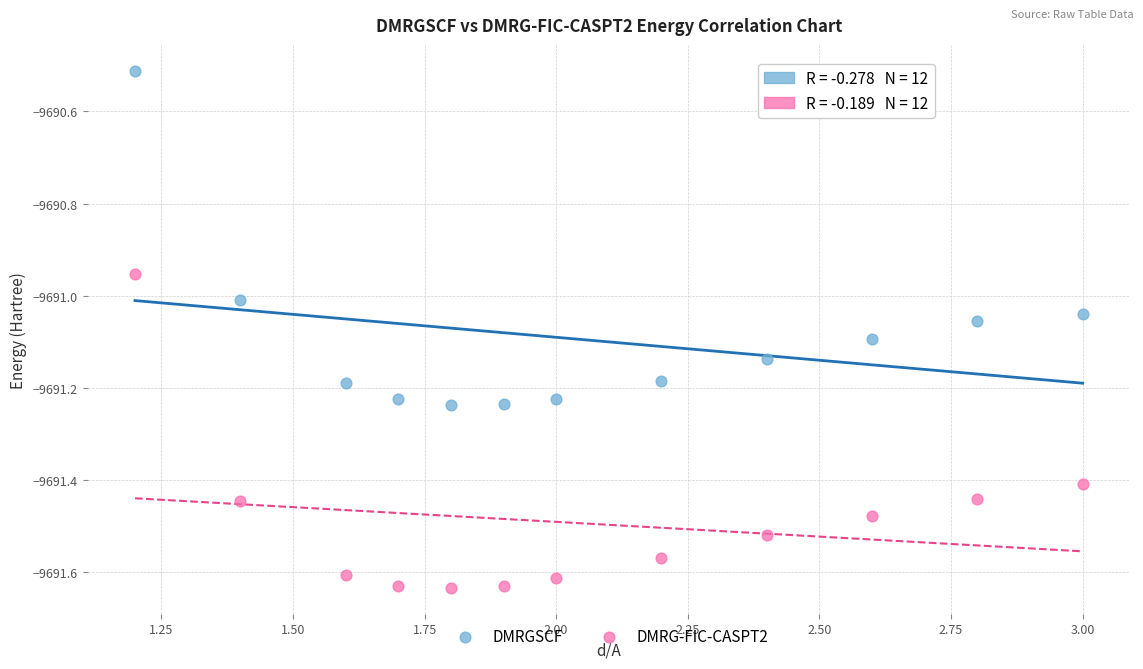

Which series reaches the maximum Y coordinate?

DMRGSCF